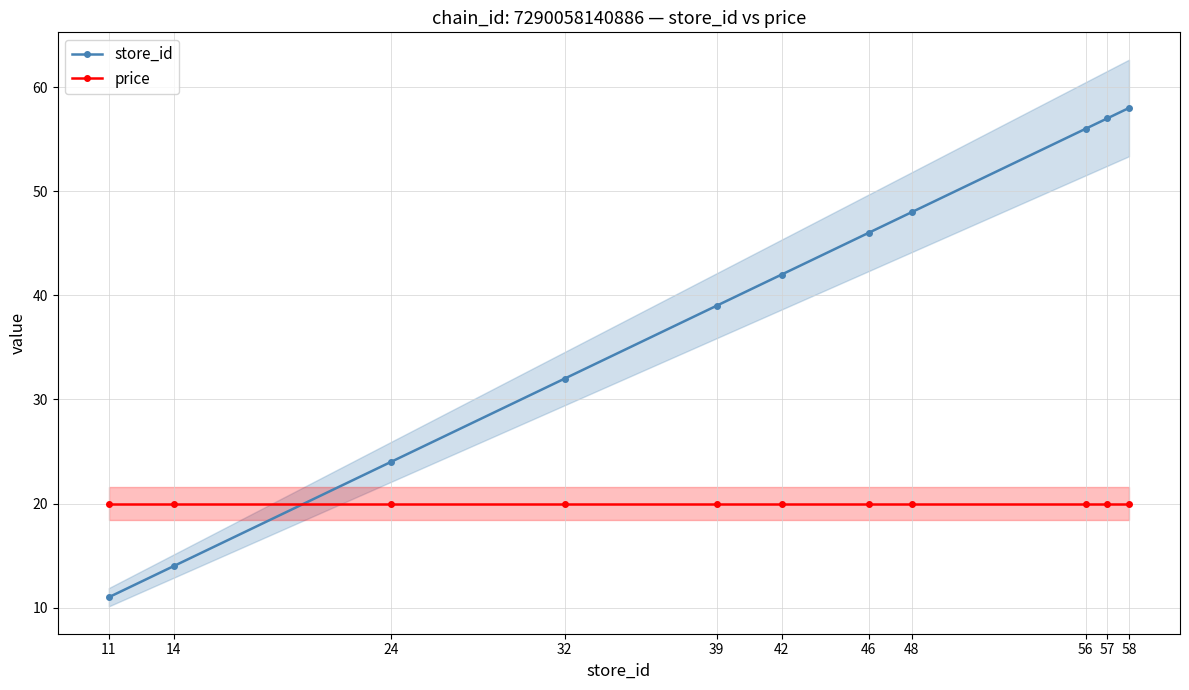

What is the value of the store_id point at the 1st from the left?

11